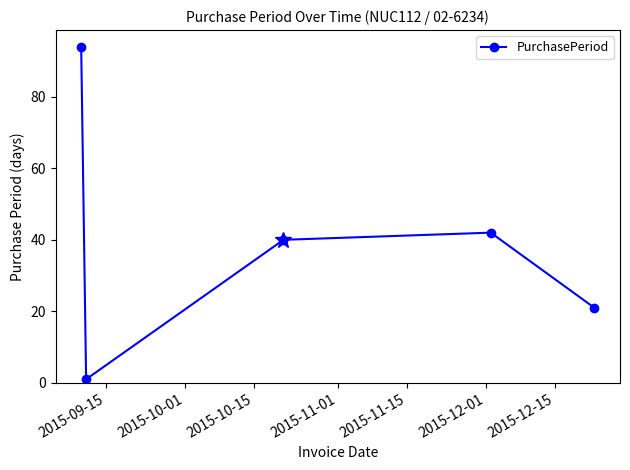

What is the value of the 5th point from the left?

21